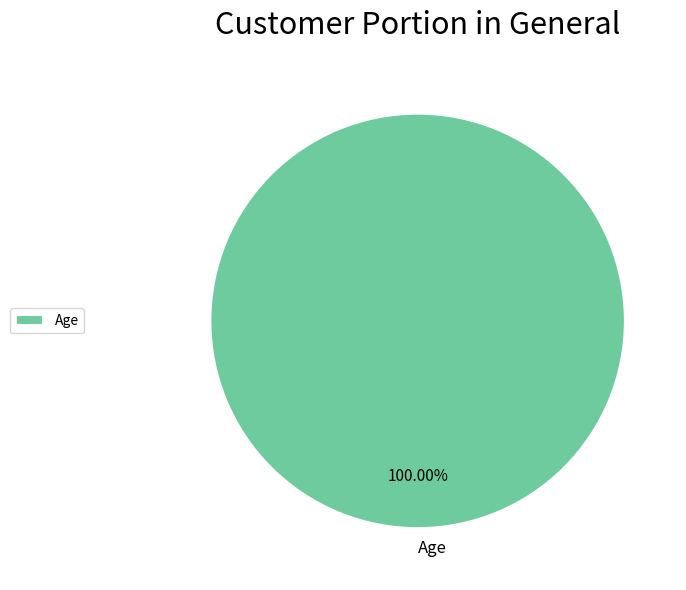

Rank the categories by value from highest to lowest.

Age